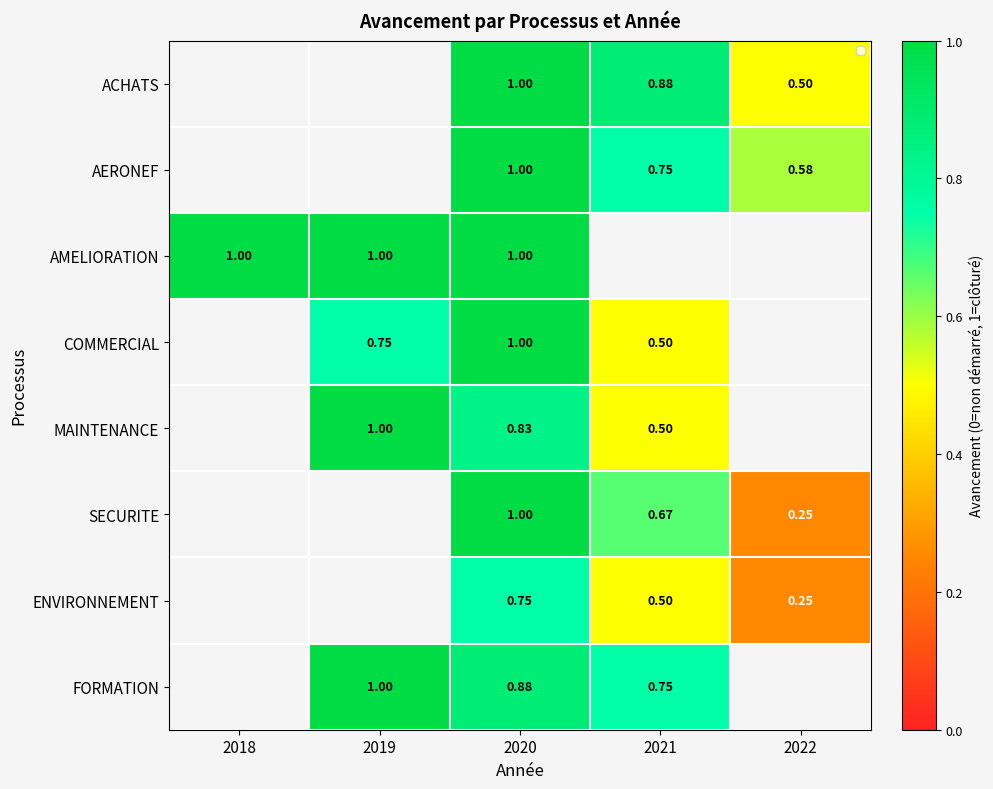

At which category is the sum across all series the highest?

2020